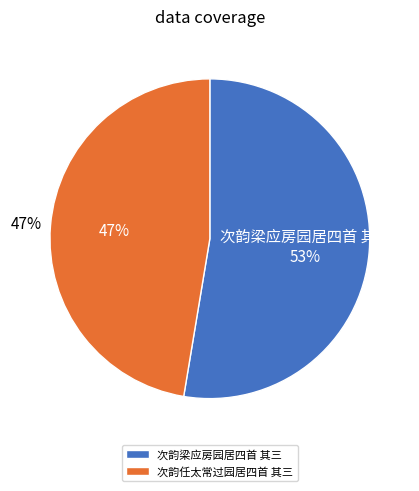

Which category has the smallest portion of the pie?

次韵任太常过园居四首 其三